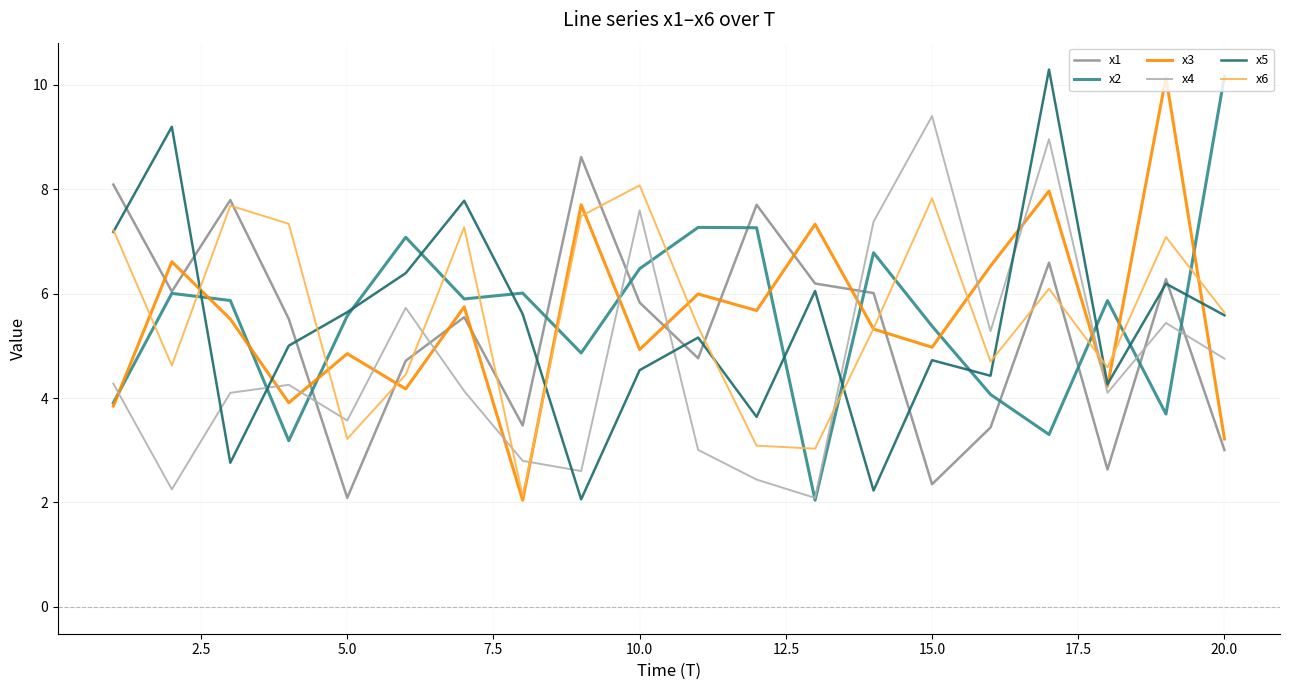

Which series ends up on top after the final intersection of x4 and x1?

x4